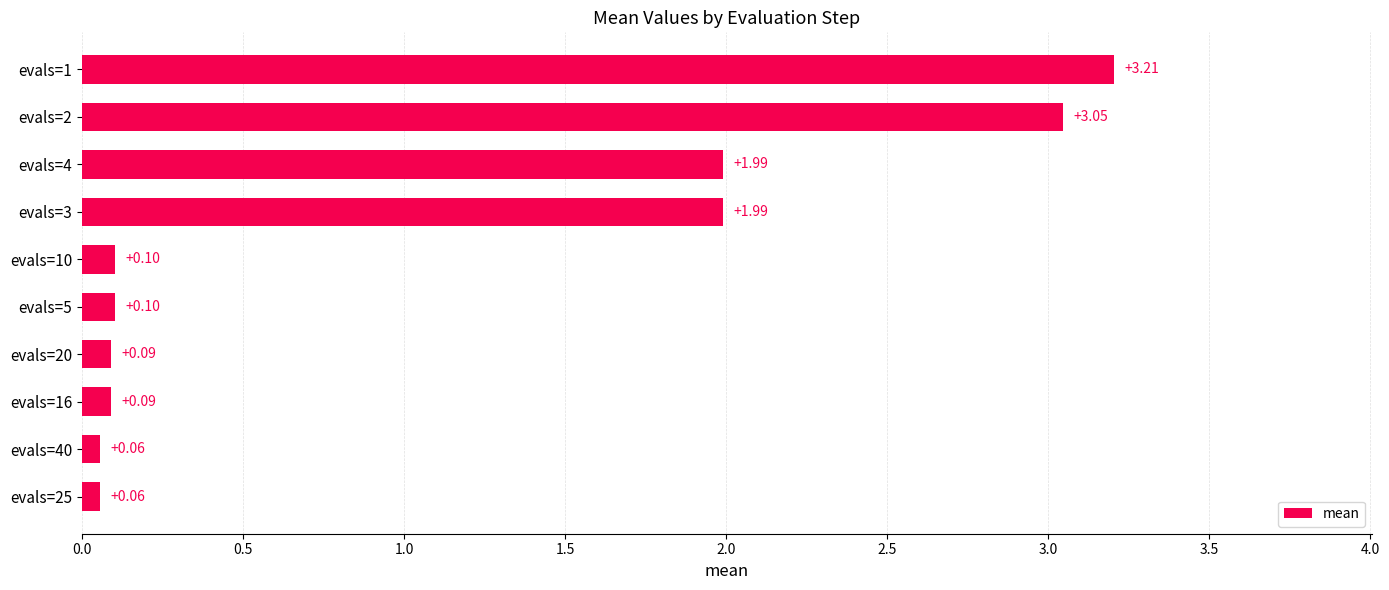

What is the difference between the maximum and minimum values?

3.1